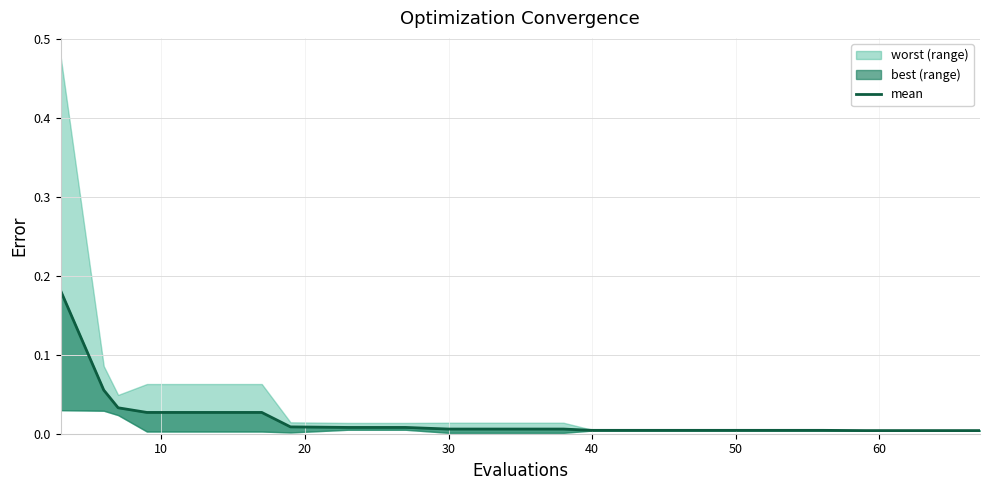

How many lines are shown in the chart?

1